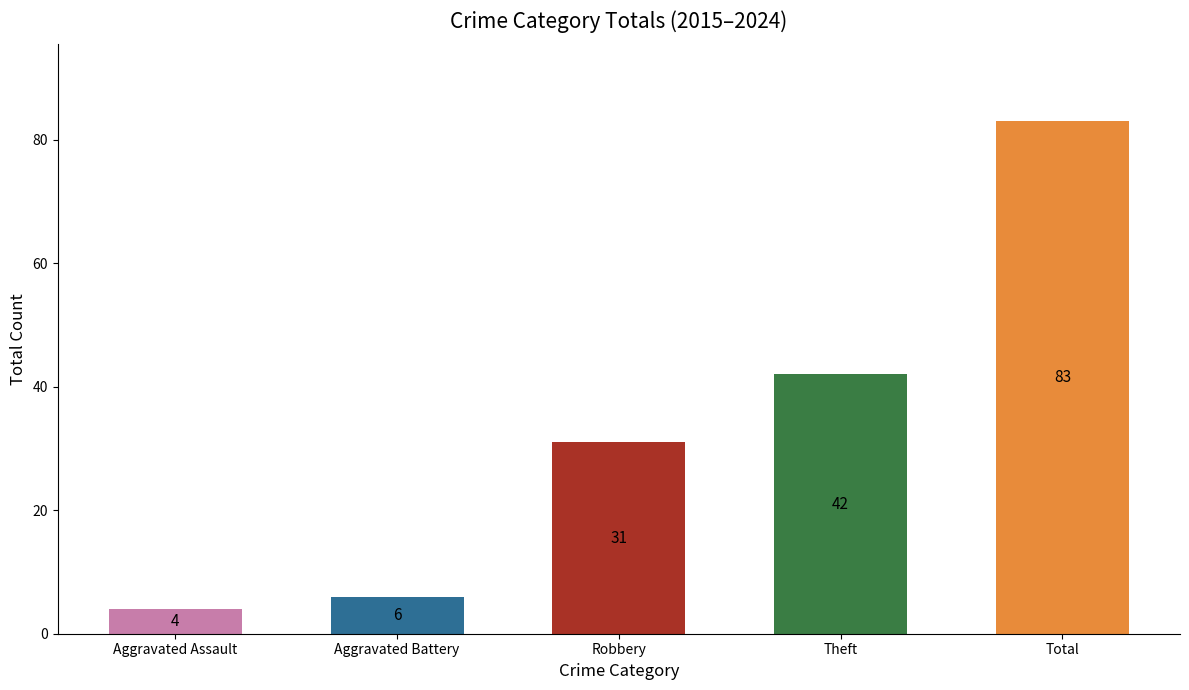

Reading left to right, what are all the values shown in this chart?

Aggravated Assault=4	Aggravated Battery=6	Robbery=31	Theft=42	Total=83